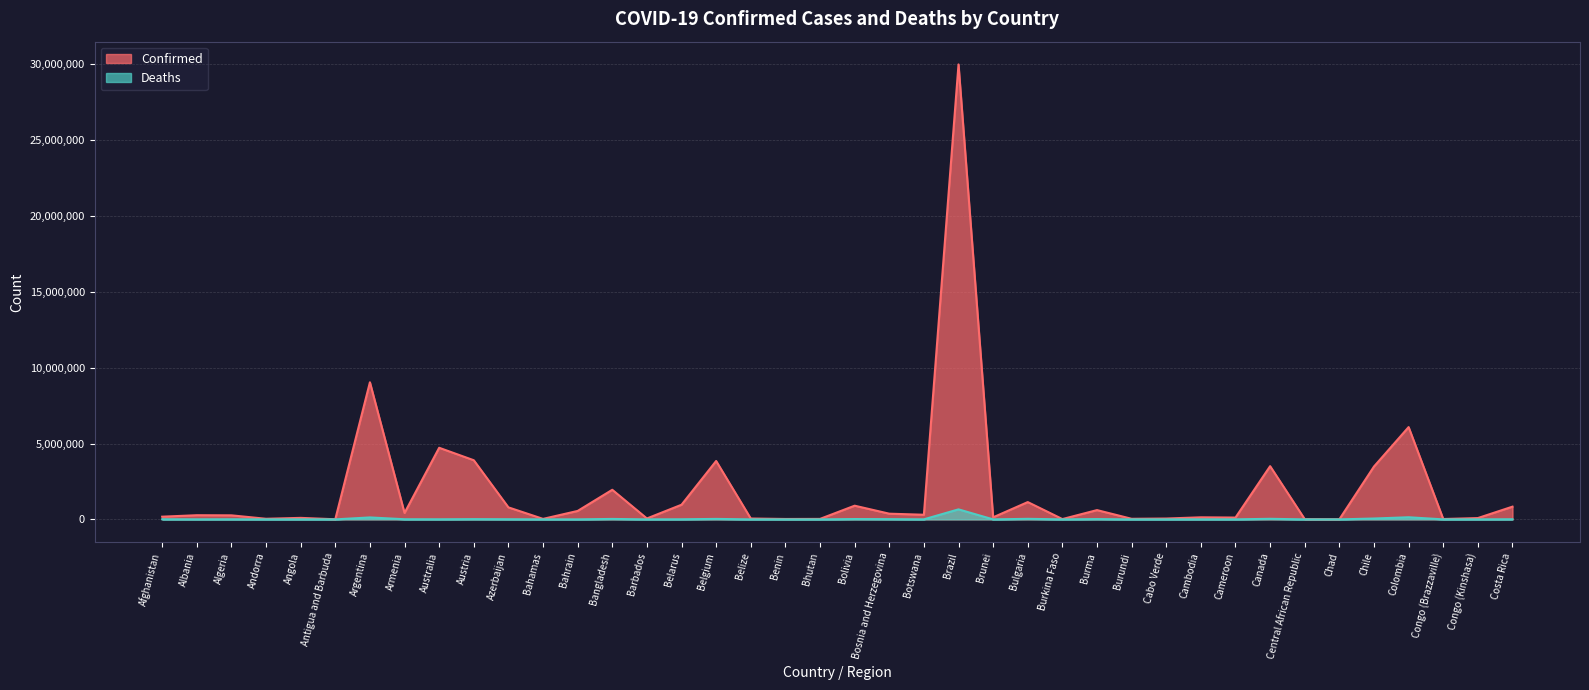

What is the label of the 27th point from the left?

Burkina Faso